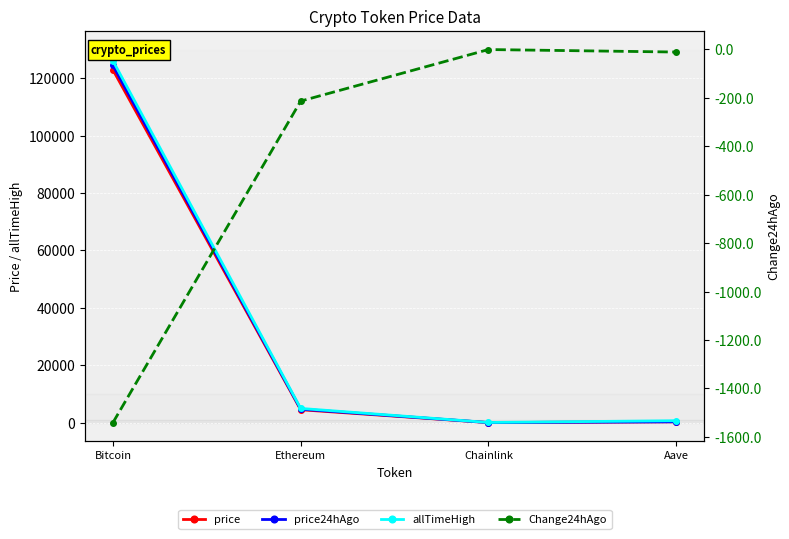

True or false: price has more than 0 points higher than both neighbors.

False